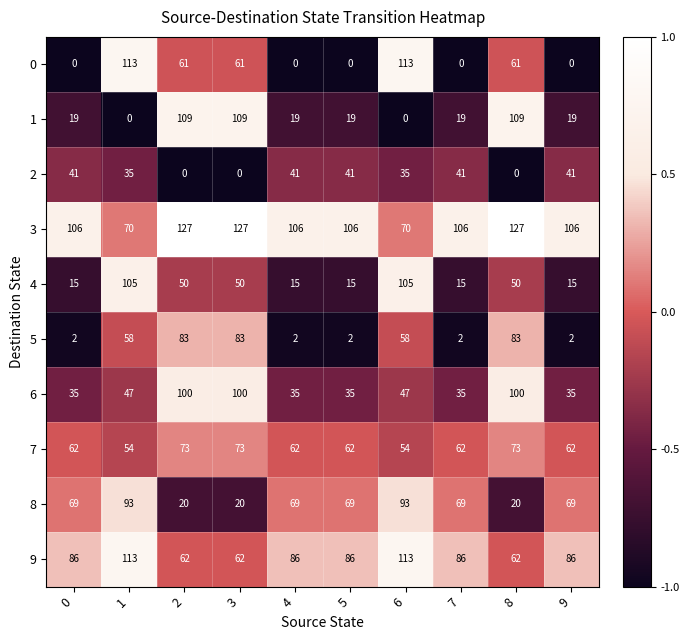

What is the greatest value displayed?

127